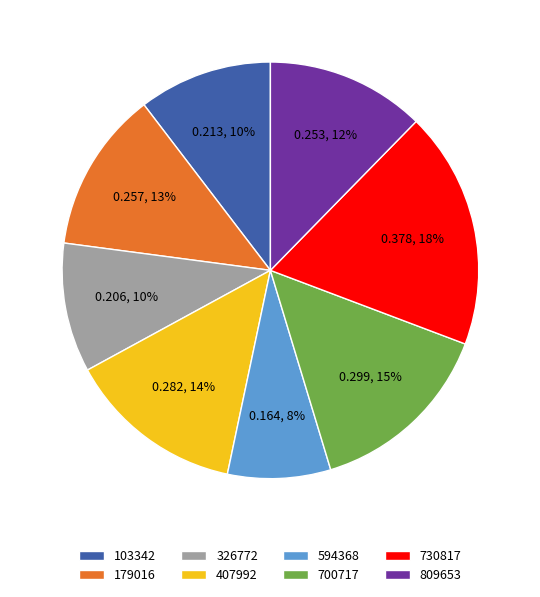

Is 326772 the majority of the pie?

No